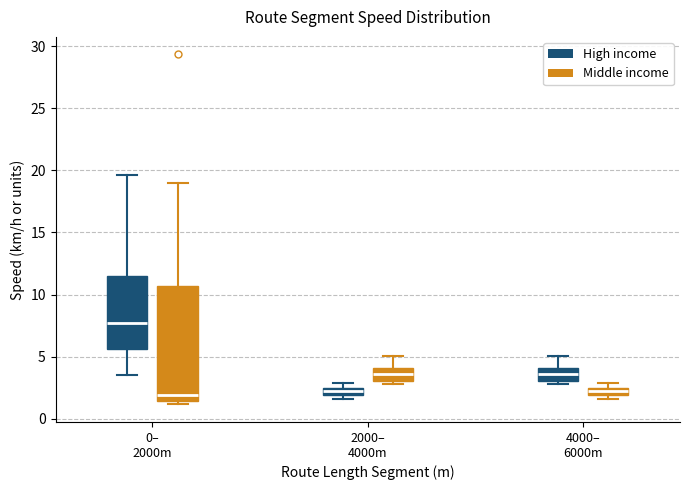

Where does the upper whisker of the box for 0– 2000m (High income) end on the y-axis? The values are not printed on the chart, so give them approximately, as read against the axis.

19.5